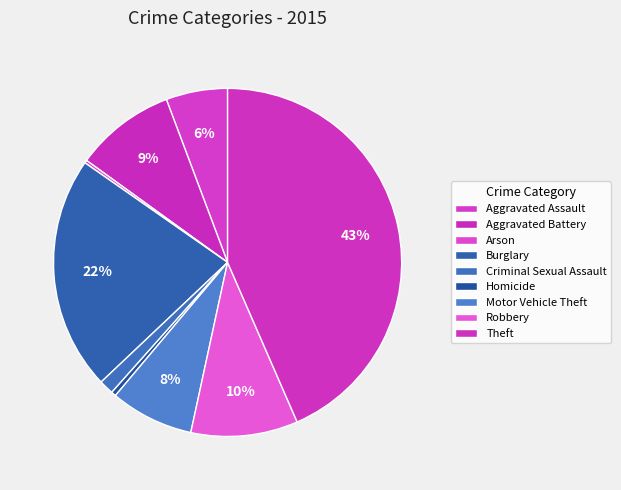

Is Aggravated Assault the majority of the pie?

No